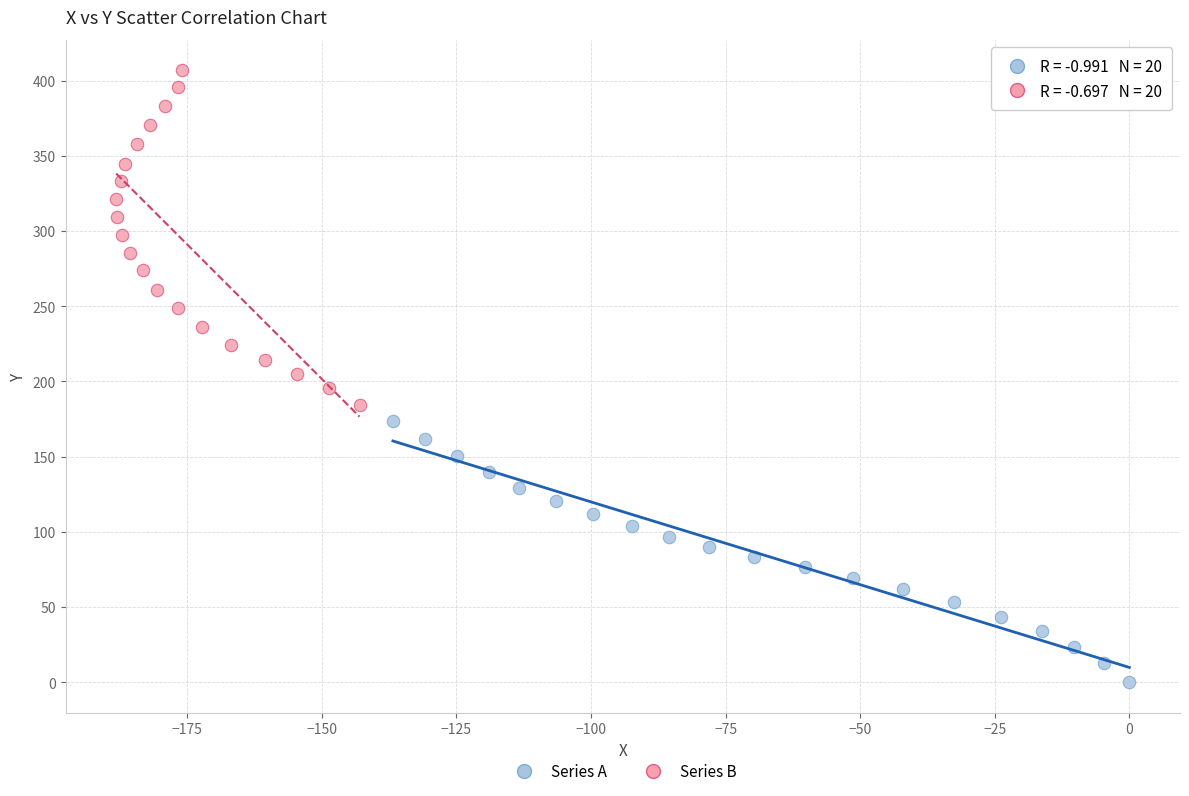

Which series contains the lowest Y value?

Series A